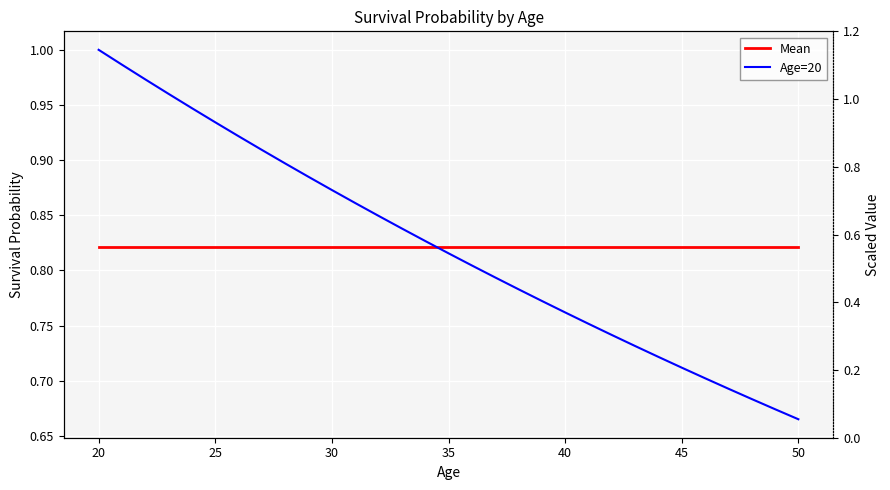

Is the value of Mean at 30 greater than the value of Age=20 at 30?

No